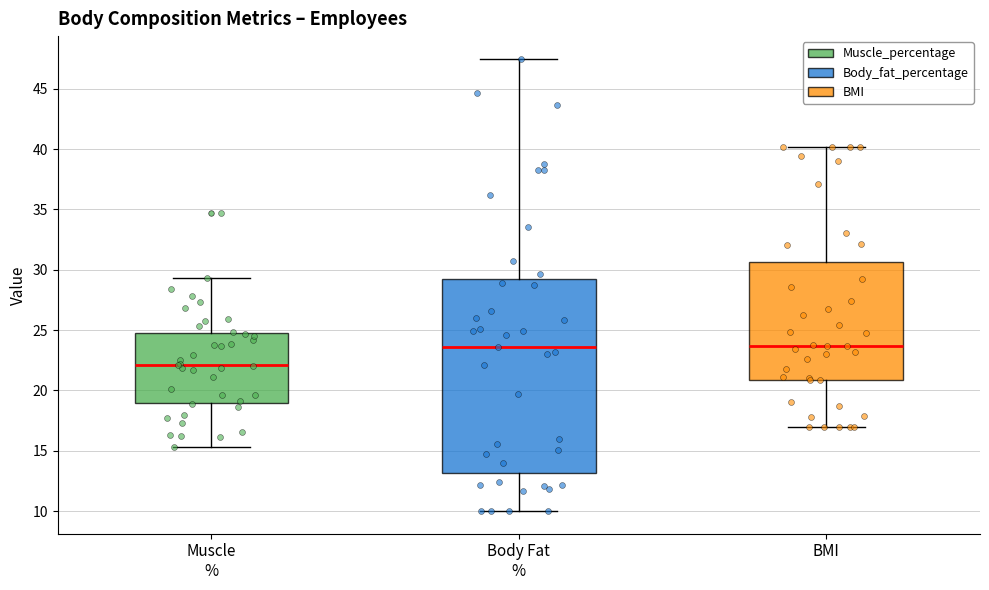

Reading left to right, transcribe this box plot: for each box, give where its median line is, the range the box spans, and where its two whiskers end, as read against the y-axis. The values are not printed on the chart, so give them approximately, as read against the axis.

Muscle %: median 22.0, box 19.0 to 25.0, whiskers 15.5 to 29.5
Body Fat %: median 23.5, box 13.0 to 29.0, whiskers 10.0 to 47.5
BMI: median 23.5, box 21.0 to 30.5, whiskers 17.0 to 40.0